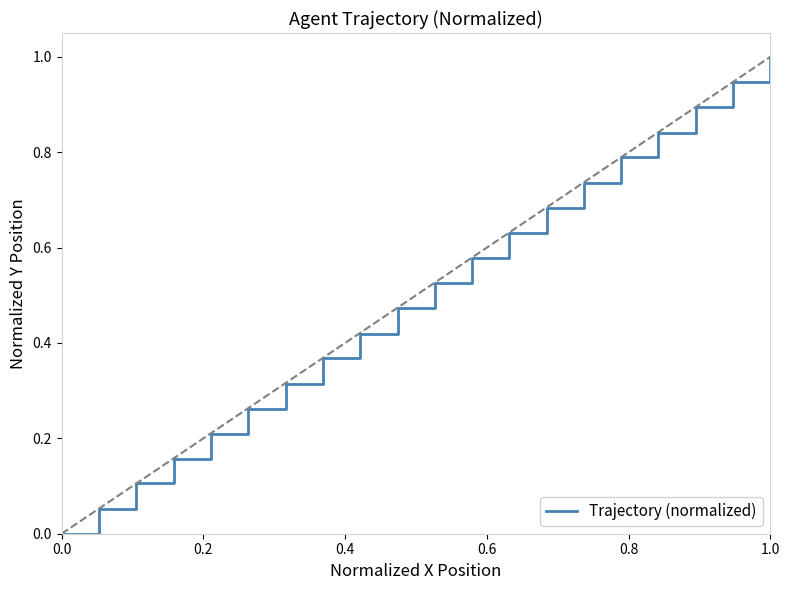

What is the maximum value shown in the chart?

1.0